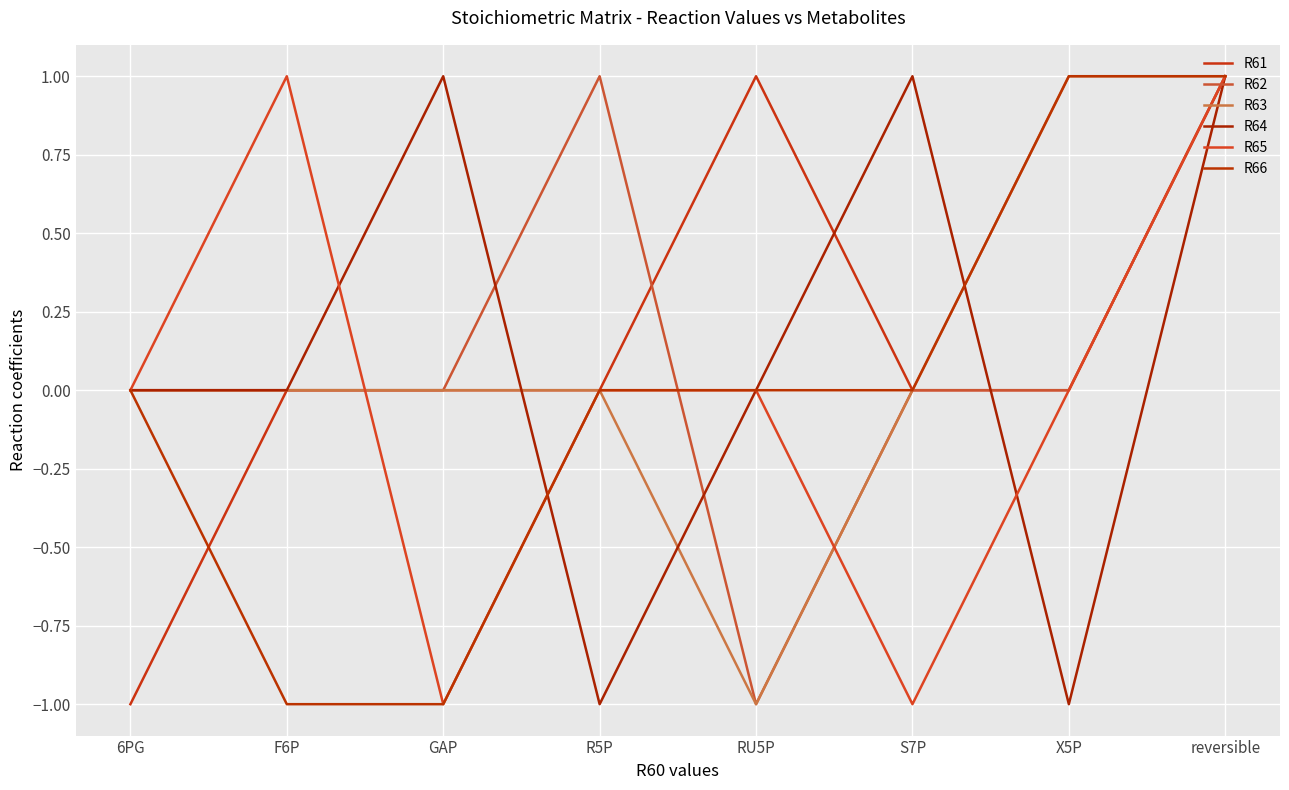

Is this an area chart (filled region under the line)?

No